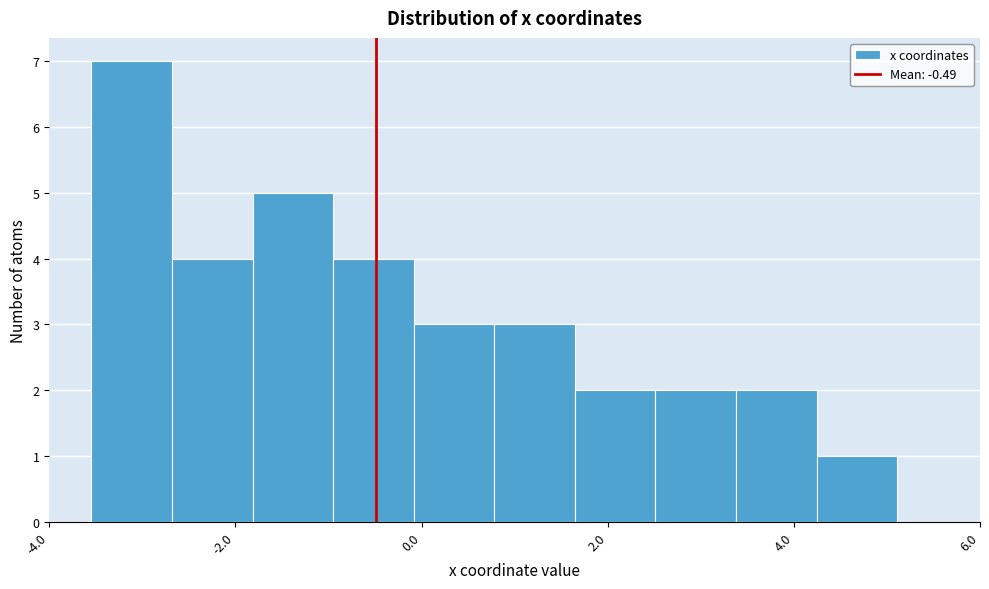

Which range on the x-axis has the tallest bar?

-3.6 to -2.6